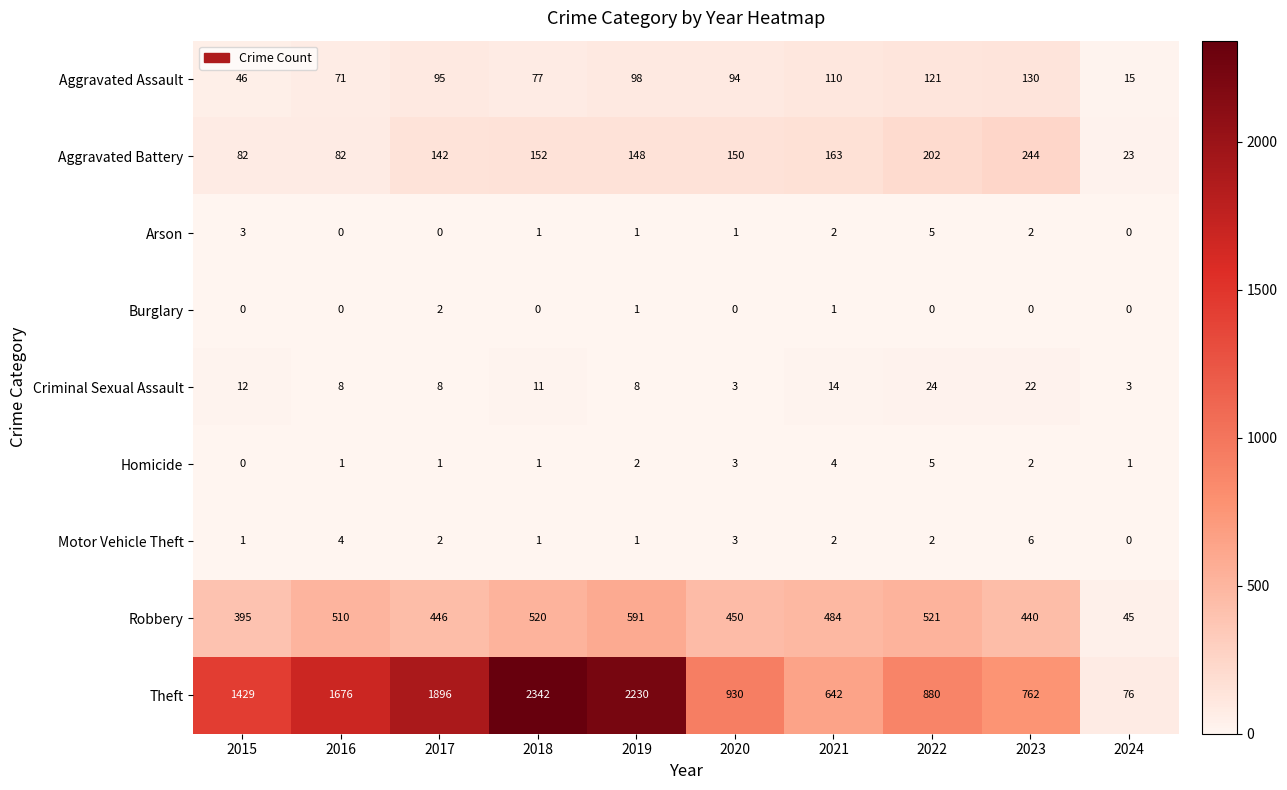

Which series changed the most between 2018 and 2019?

Theft